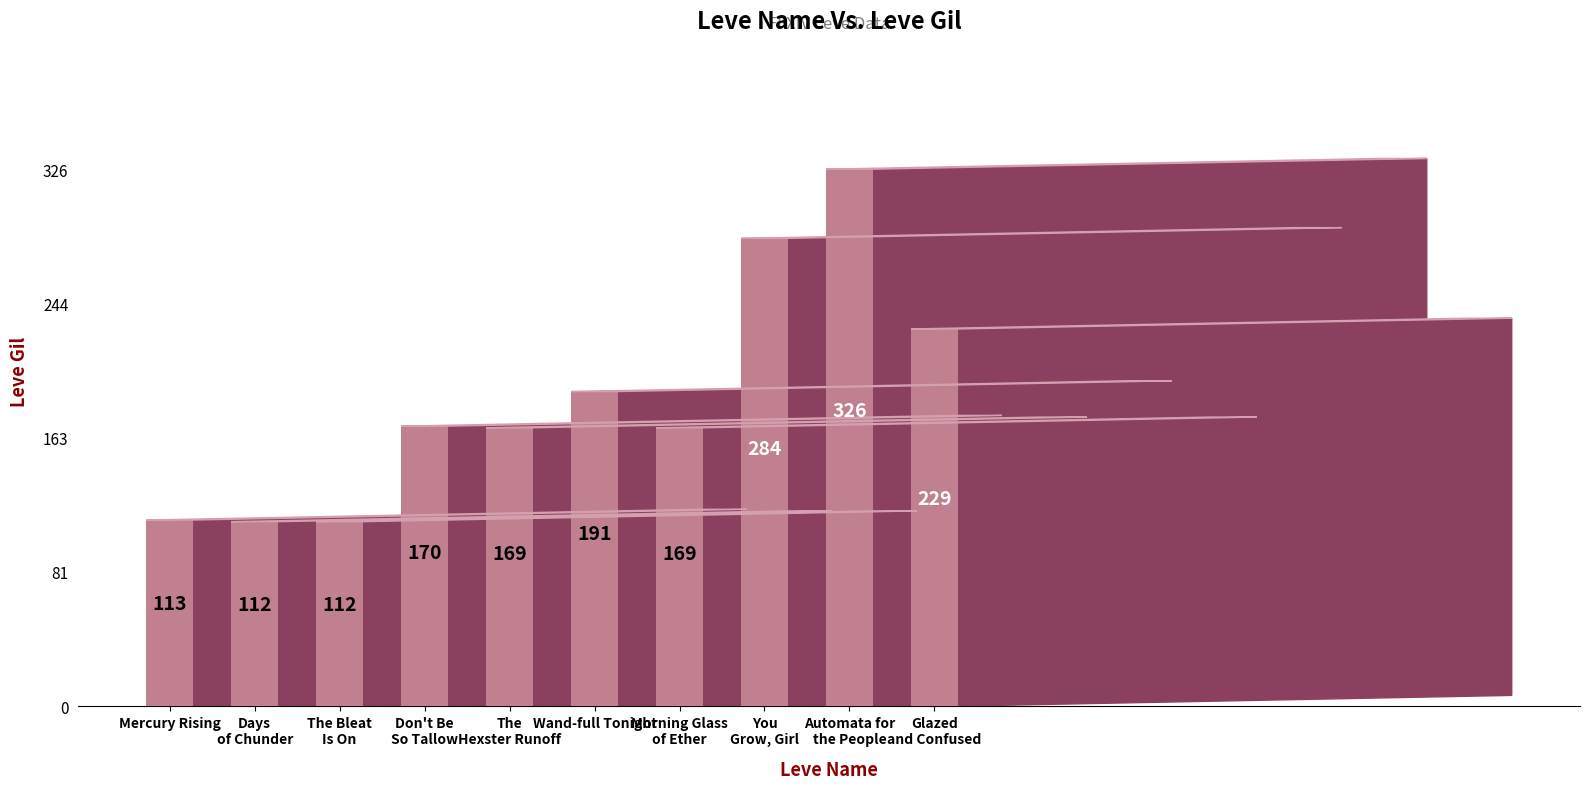

How many distinct data groups are displayed?

1